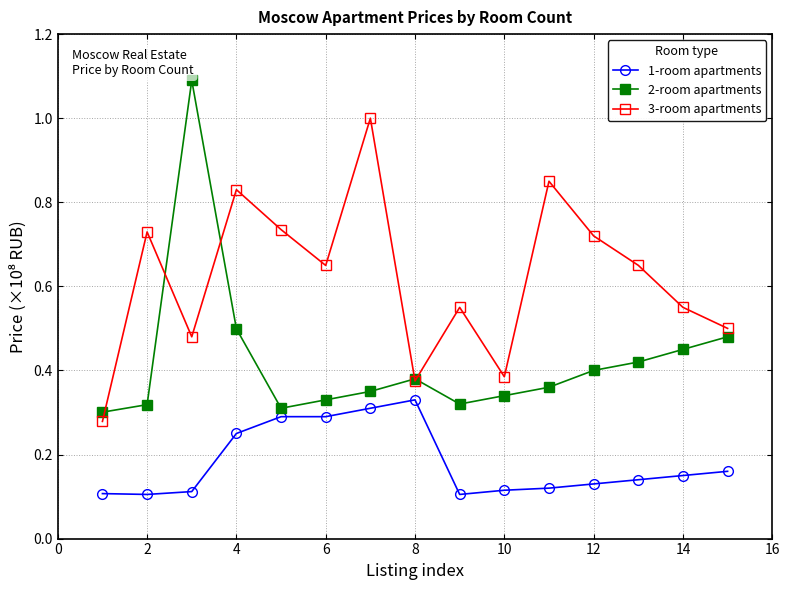

Which series has the widest spread of values?

2-room apartments